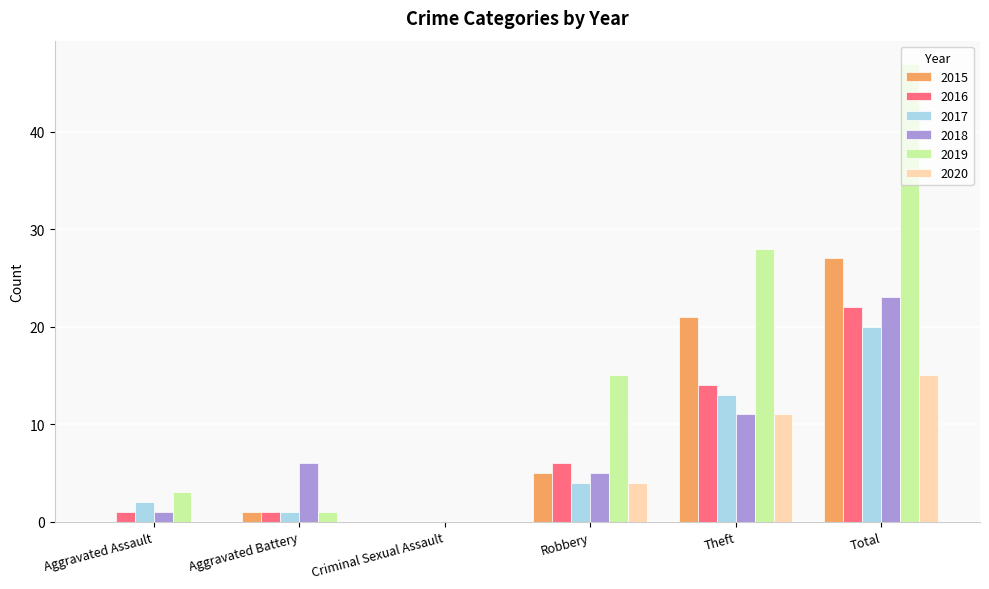

Count the number of categories in the chart.

6